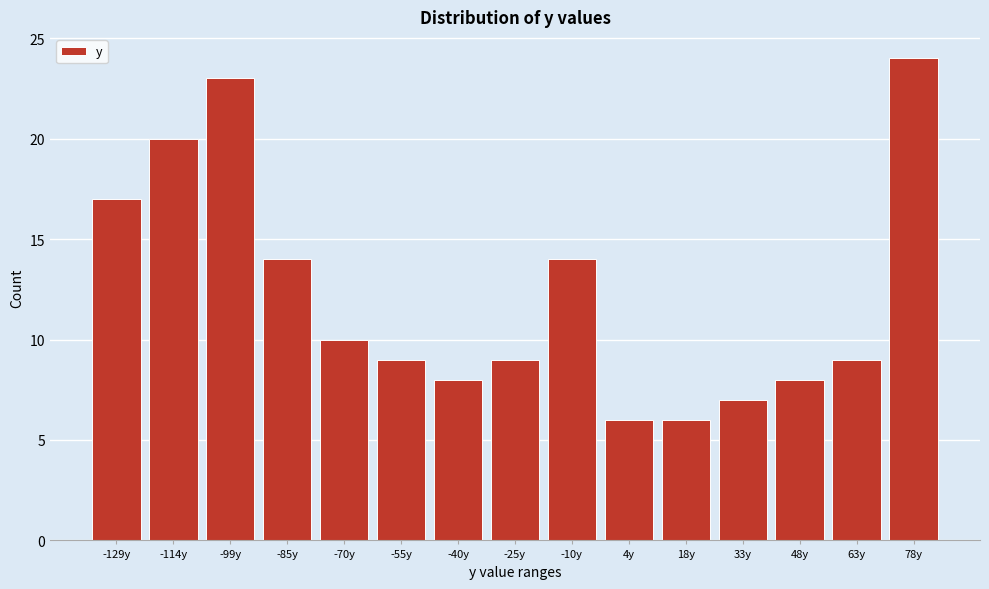

Reading right to left, list all the values displayed in this chart.

78y=24	63y=9	48y=8	33y=7	18y=6	4y=6	-10y=14	-25y=9	-40y=8	-55y=9	-70y=10	-85y=14	-99y=23	-114y=20	-129y=17